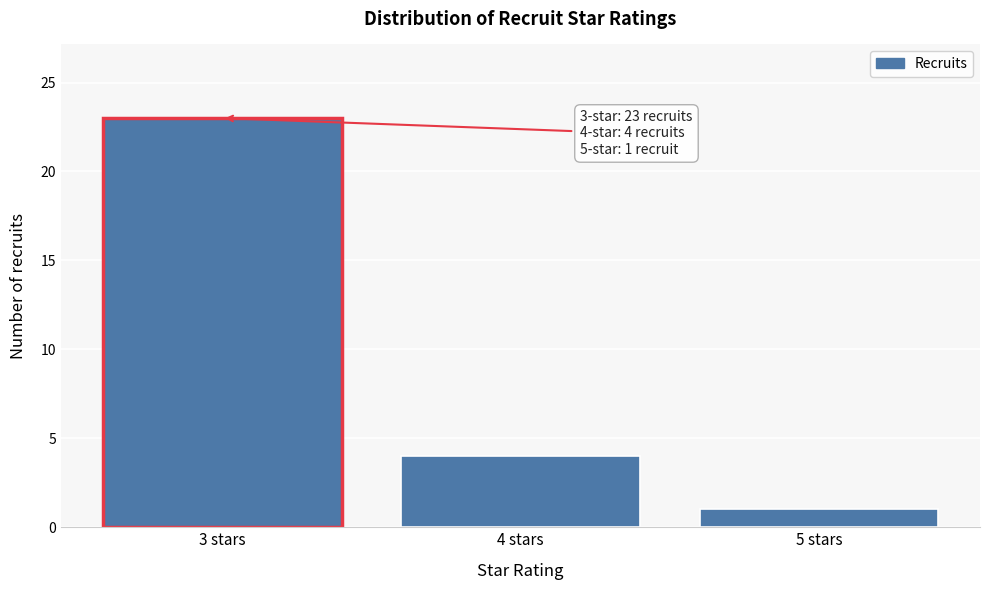

Which range on the x-axis has the tallest bar?

2.5 to 3.5